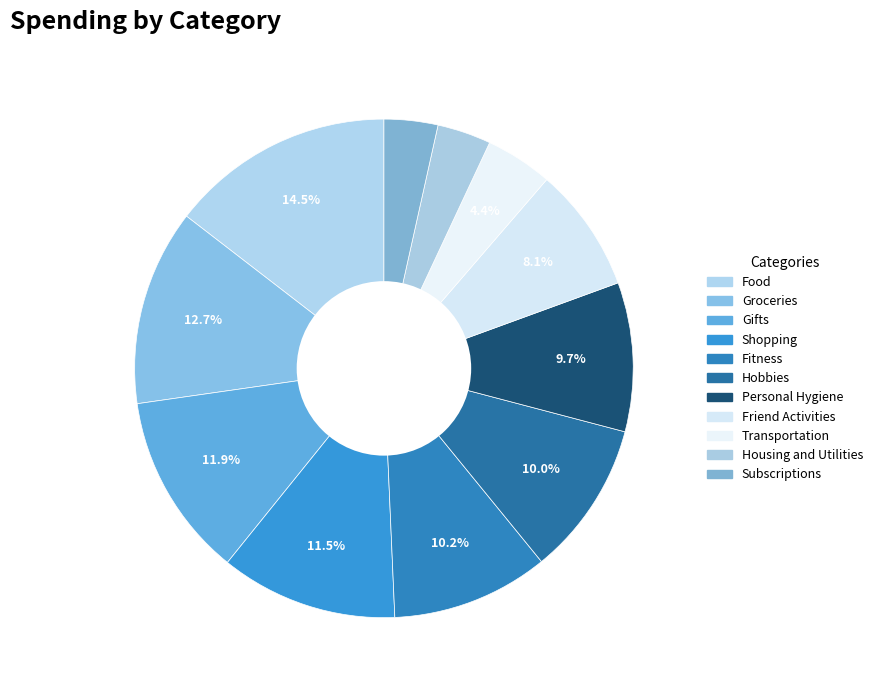

What is the smallest slice in the pie chart?

Housing and Utilities